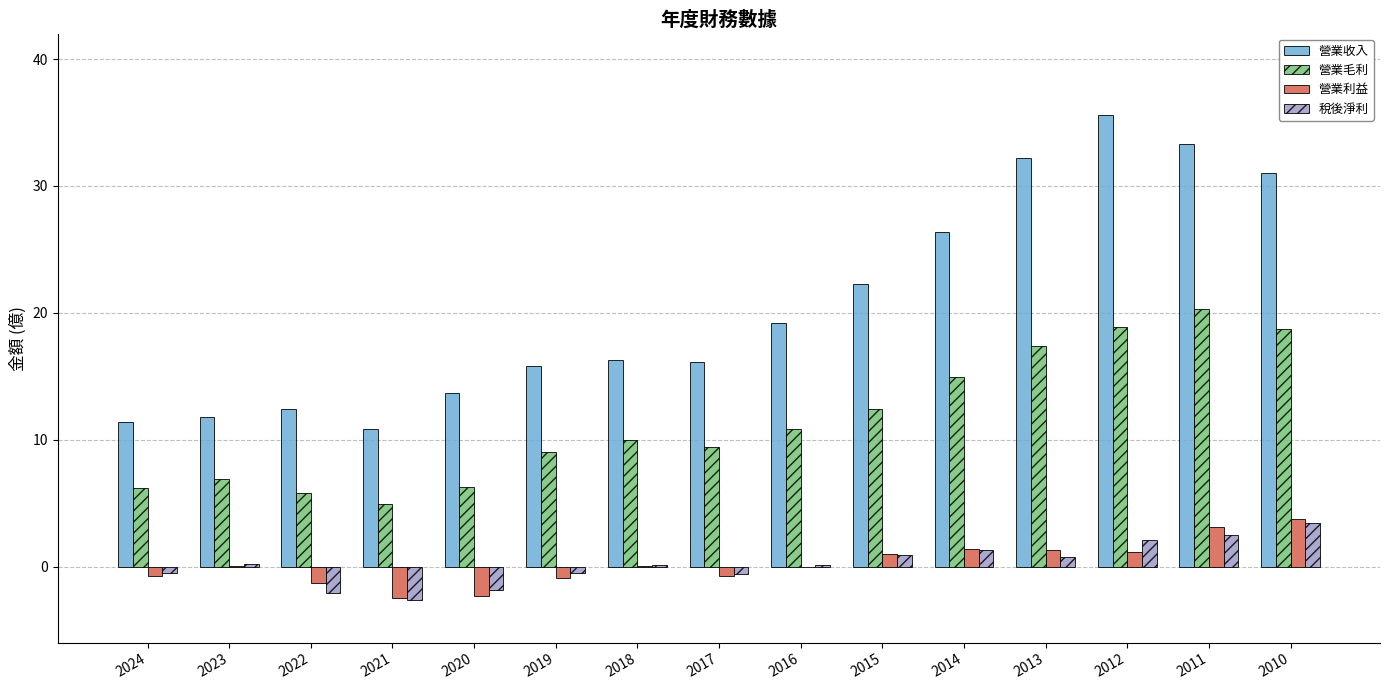

Is it true that 稅後淨利 equals -2.1 at 2022?

True